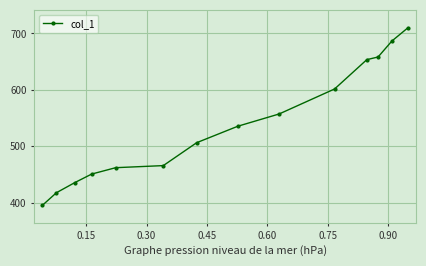

What is the average value?

538.4